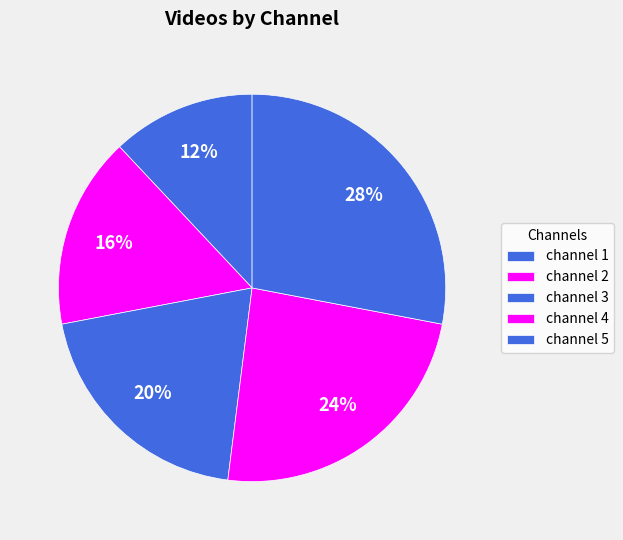

Count the number of slices in the pie.

5